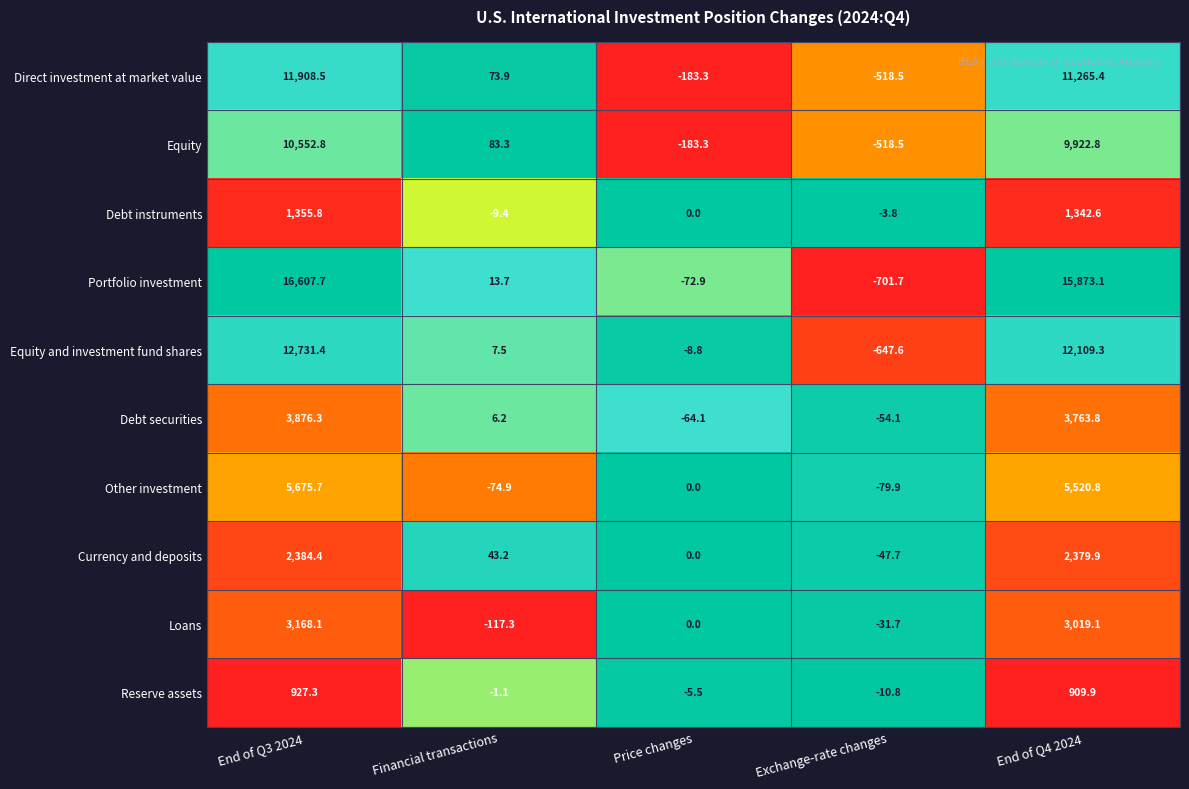

What is the lowest value of the Equity and investment fund shares series?

-647.6